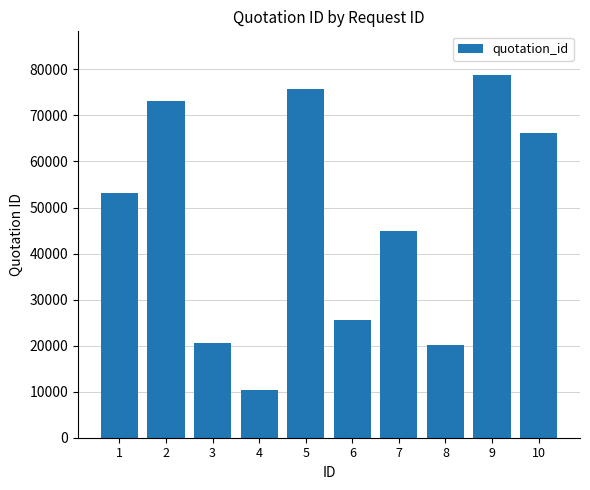

What is the sum of the values at 1 and 9?

131924